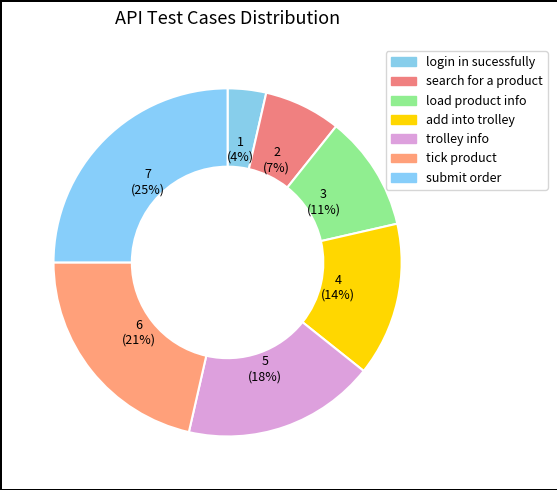

How many slices are in this pie chart?

7